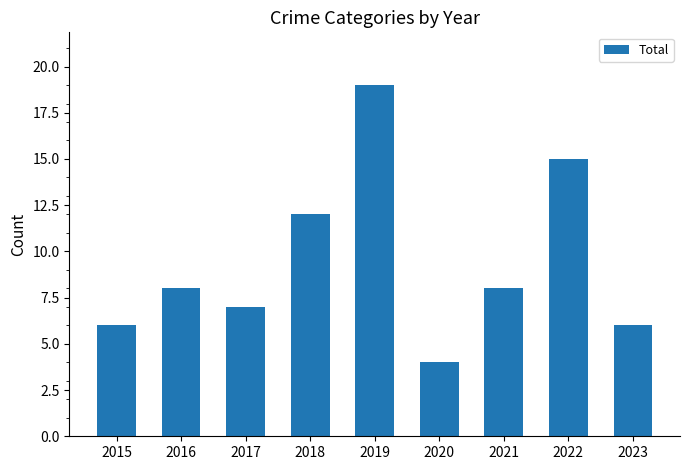

Reading left to right, extract all data points from this chart.

6	8	7	12	19	4	8	15	6